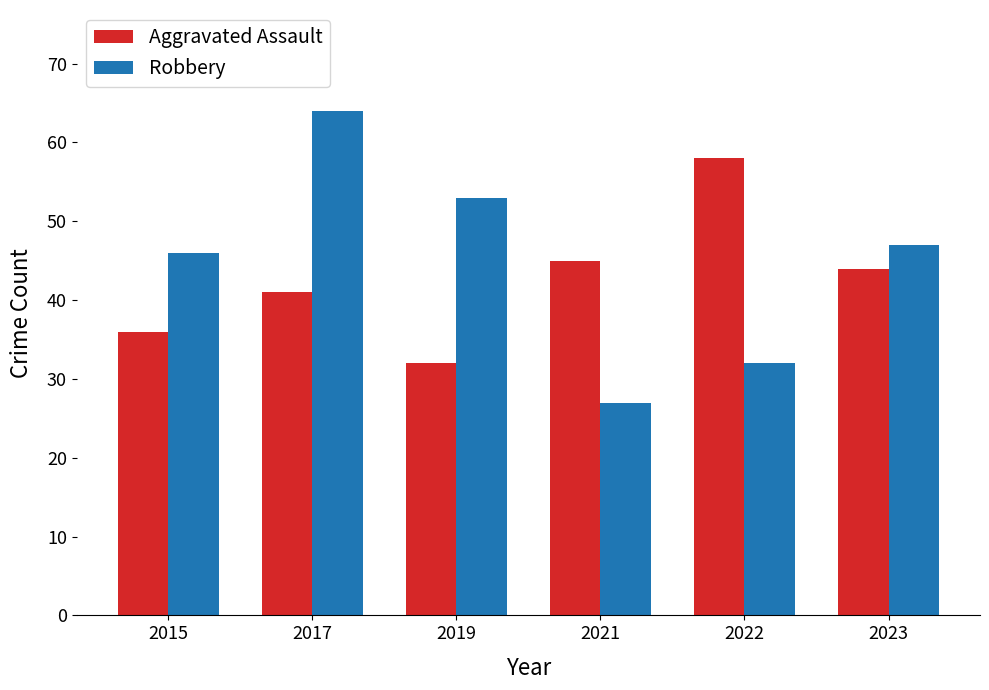

What is the sum of the Robbery values at 2023 and 2019?

100